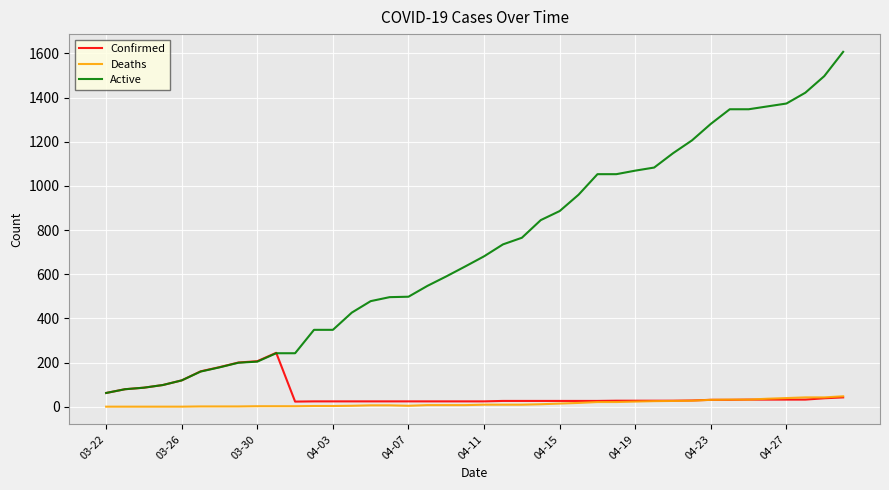

At how many categories does at least one series exceed 507?

23